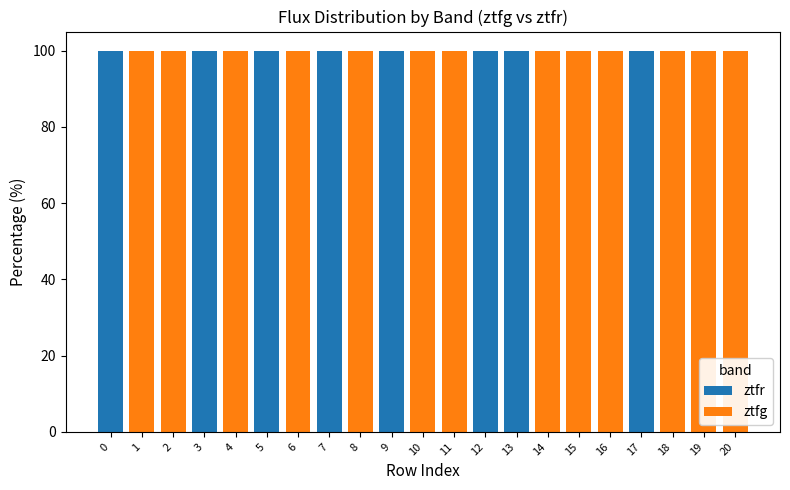

What is the highest value of the ztfr series?

100